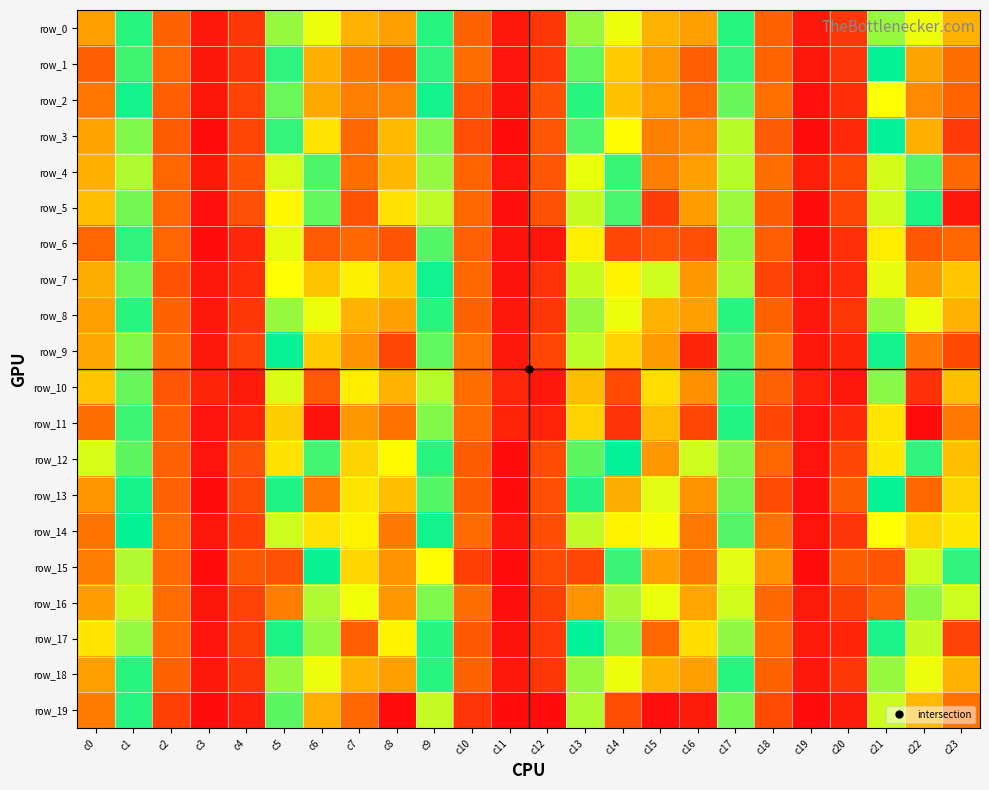

The value of row_2 at c9 is 0.2. True or false?

True